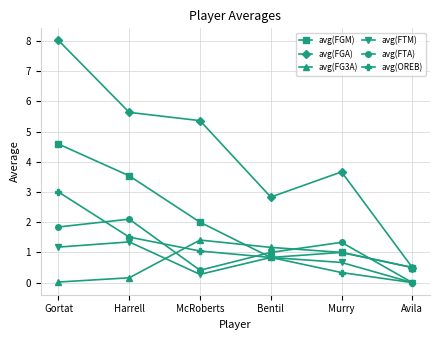

Which category has the highest value in the avg(FTM) series?

Harrell